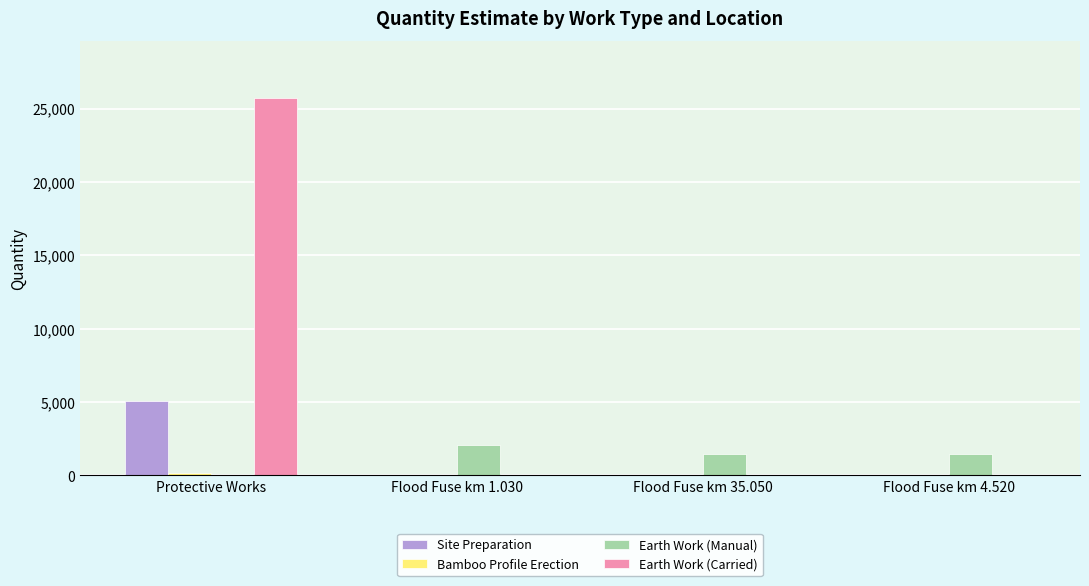

What is the highest value of the Site Preparation series?

5060.0